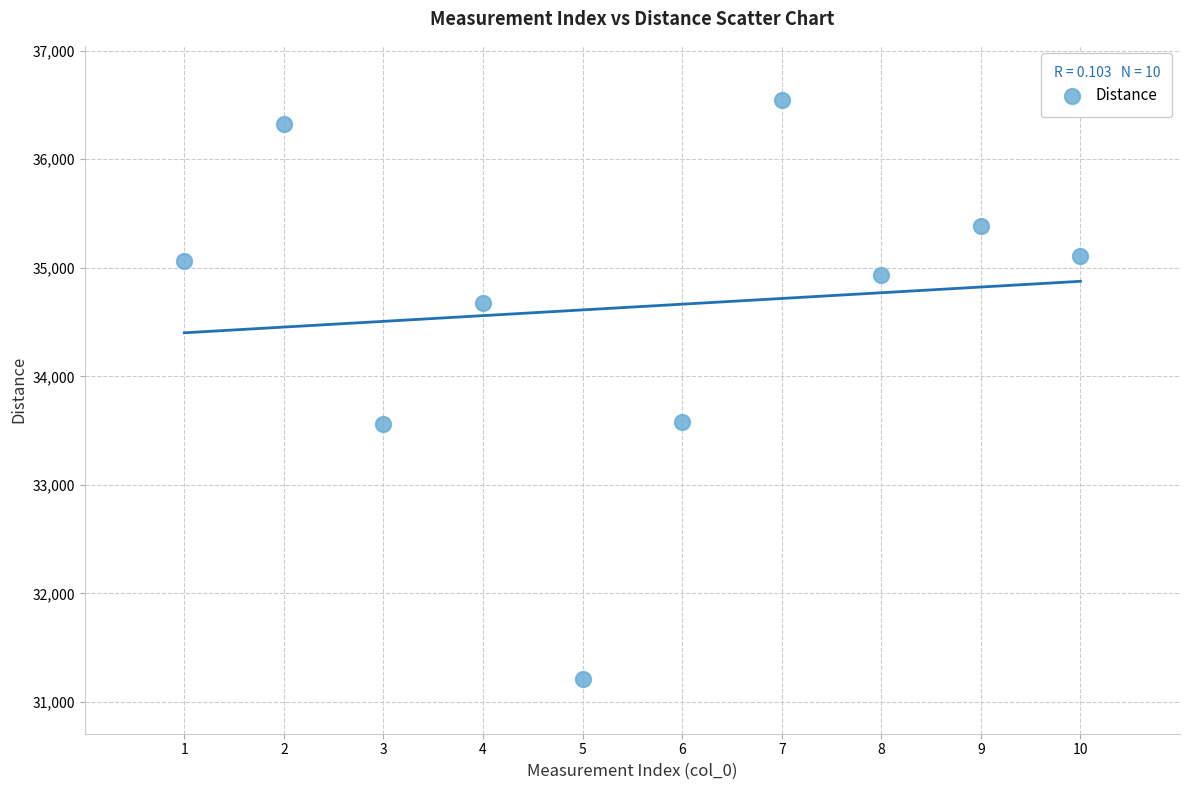

What is the average Y value?

34638